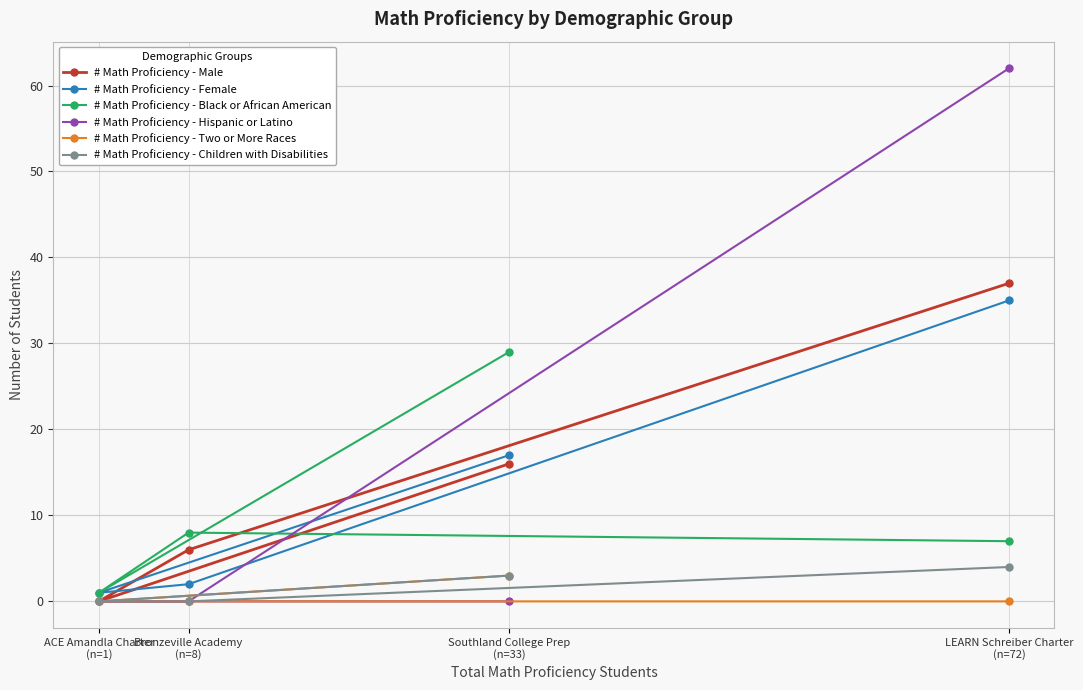

Which series has the largest total across all categories?

# Math Proficiency - Hispanic or Latino